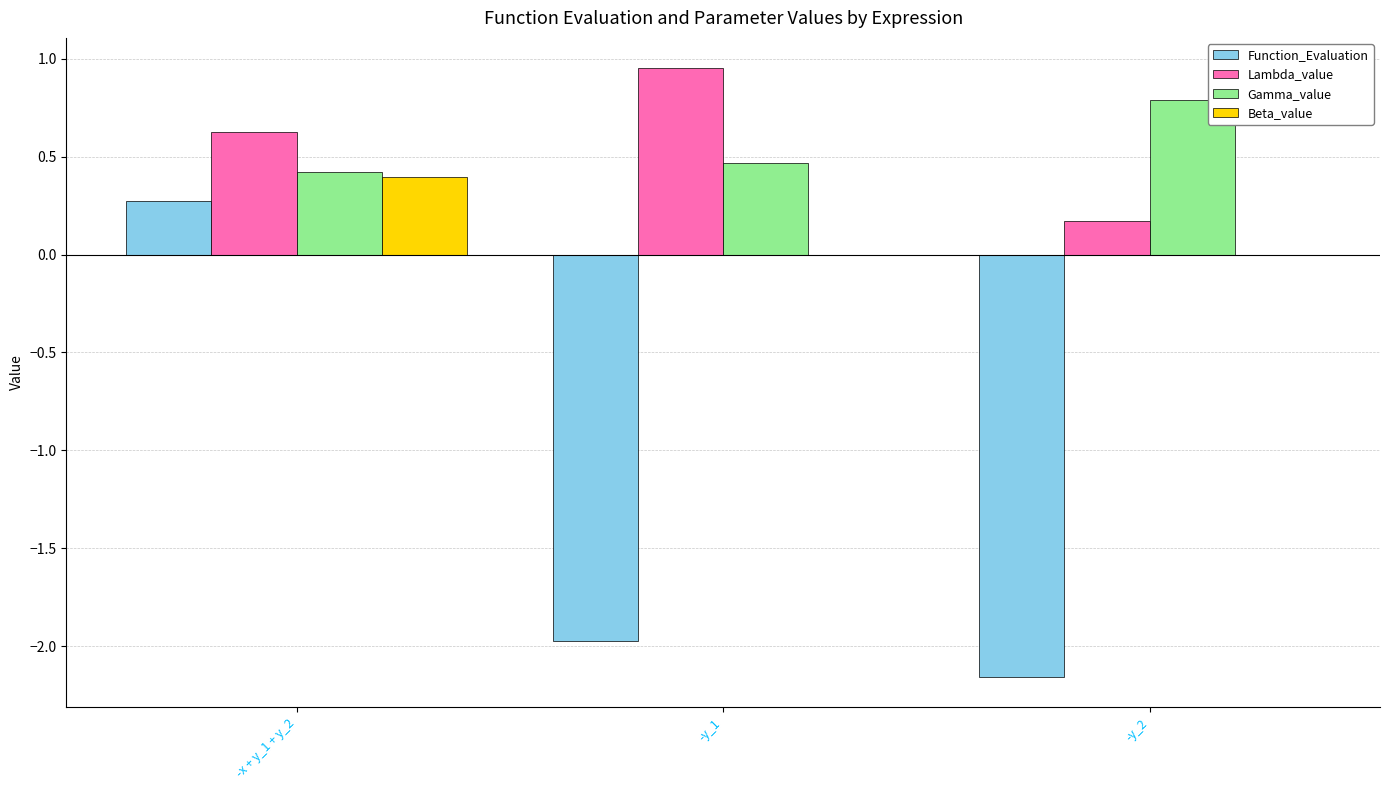

The Lambda_value series shows 0.6 at -x + y_1 + y_2. True or false?

True